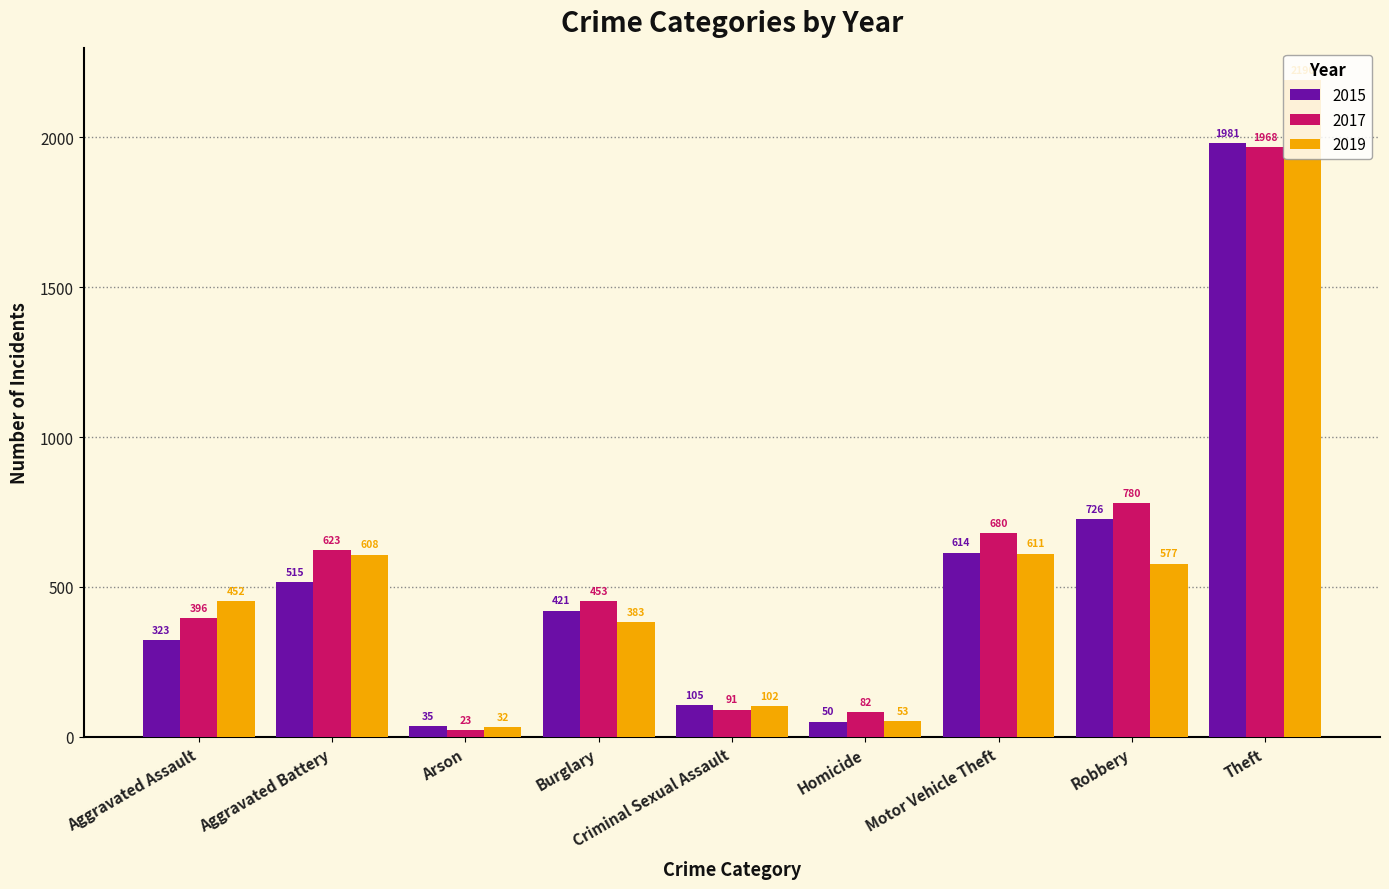

Where is 2019 nearest to the value 1111?

Motor Vehicle Theft